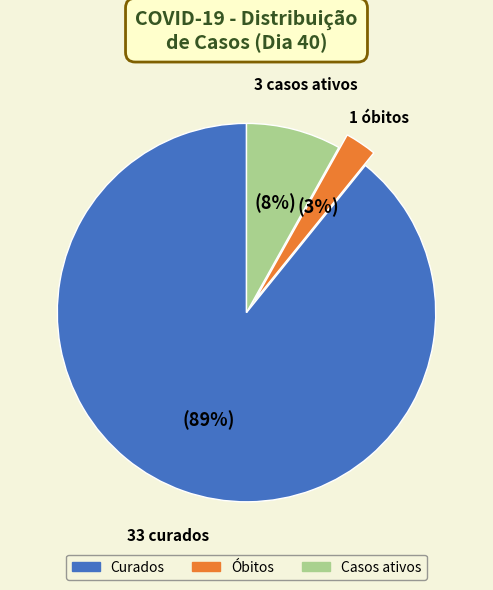

Combined, do Casos ativos and Óbitos account for over 50%?

No